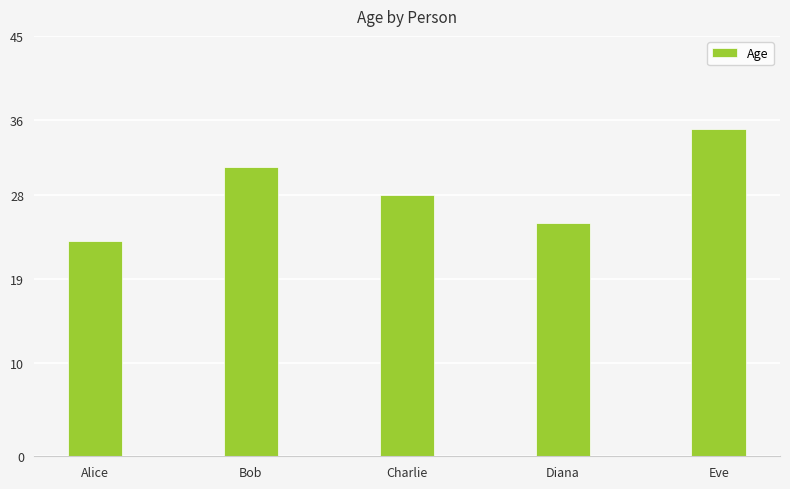

What value does the data have at Eve, to the nearest 5?

35